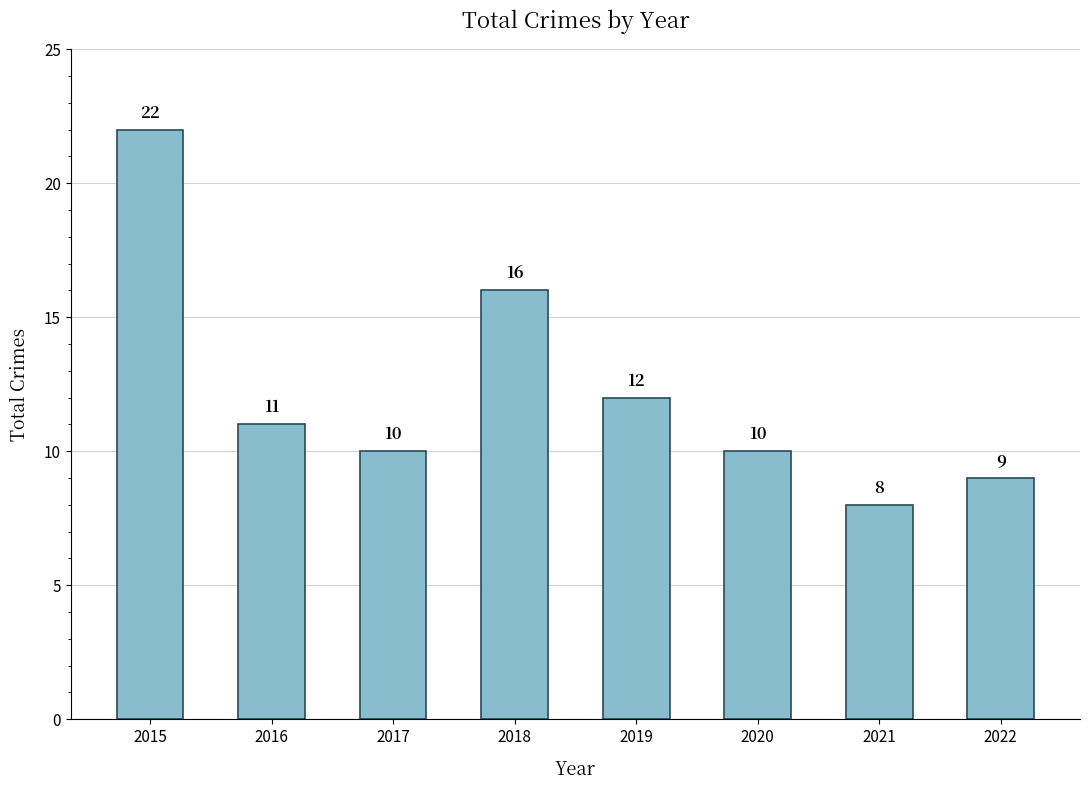

What is the greatest value displayed?

22